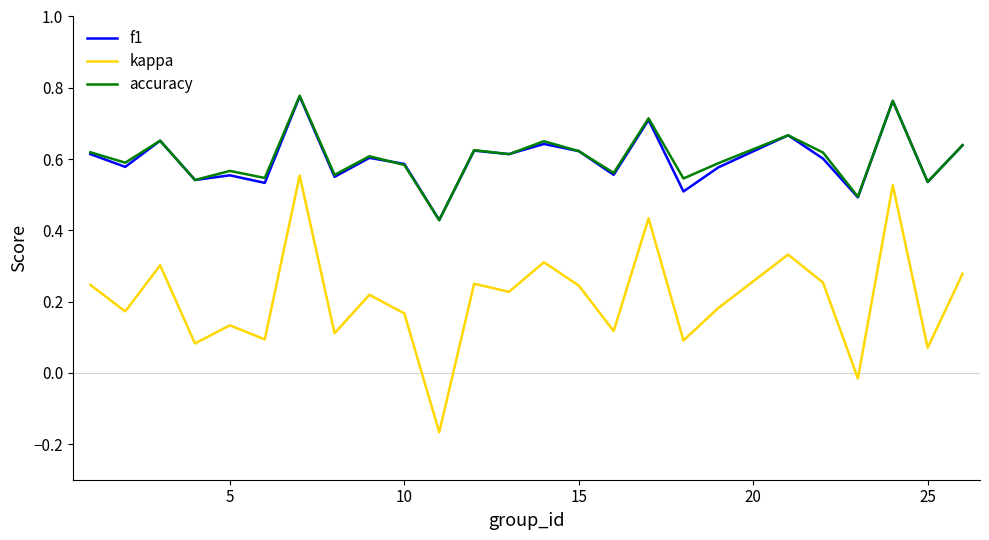

True or false: kappa and f1 intersect in this chart.

False